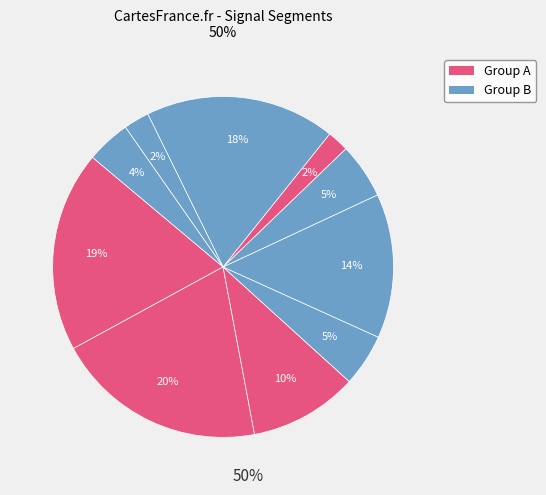

How many slices are in this pie chart?

10